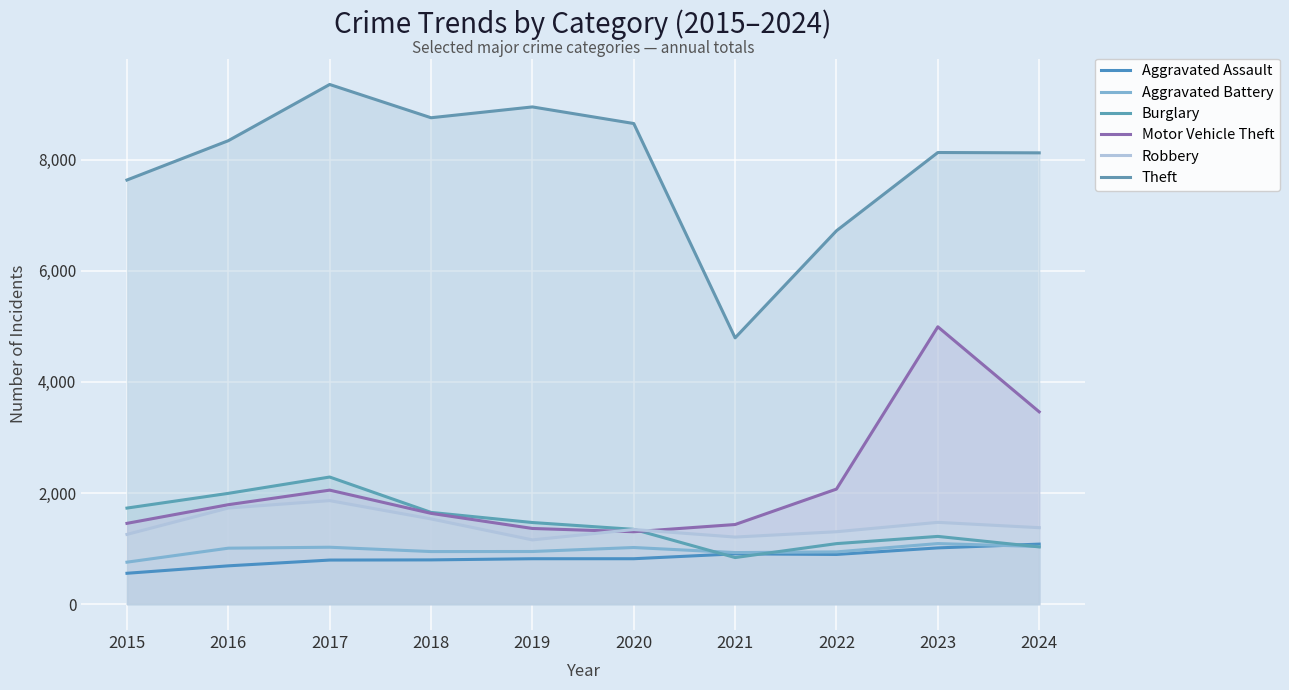

Which label corresponds to the largest value in the chart?

2017